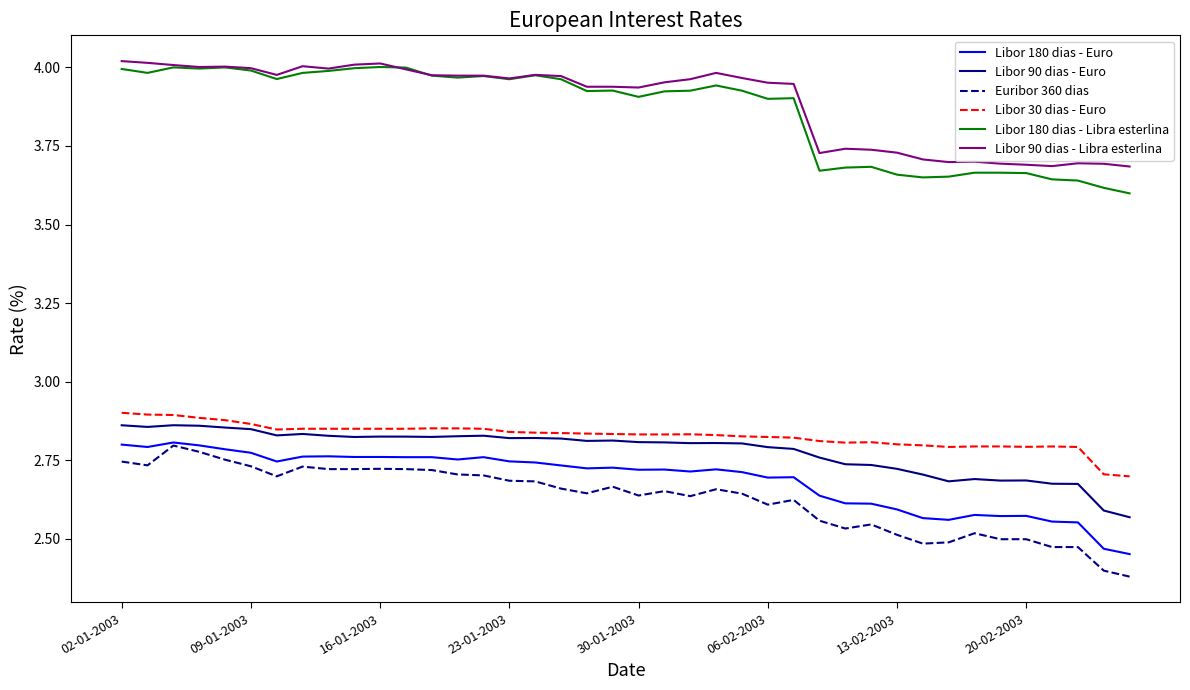

How many lines are shown in the chart?

6